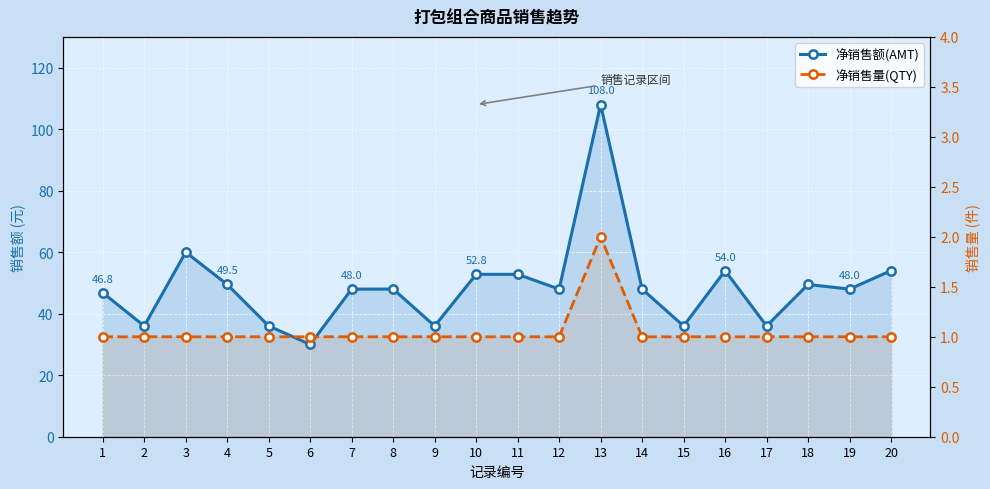

Reading left to right, what are all the values shown in this chart?

净销售额(AMT): 46.8	36.0	60.0	49.5	36.0	30.0	48.0	48.0	36.0	52.8	52.8	48.0	108.0	48.0	36.0	54.0	36.0	49.5	48.0	54.0
净销售量(QTY): 1.0	1.0	1.0	1.0	1.0	1.0	1.0	1.0	1.0	1.0	1.0	1.0	2.0	1.0	1.0	1.0	1.0	1.0	1.0	1.0